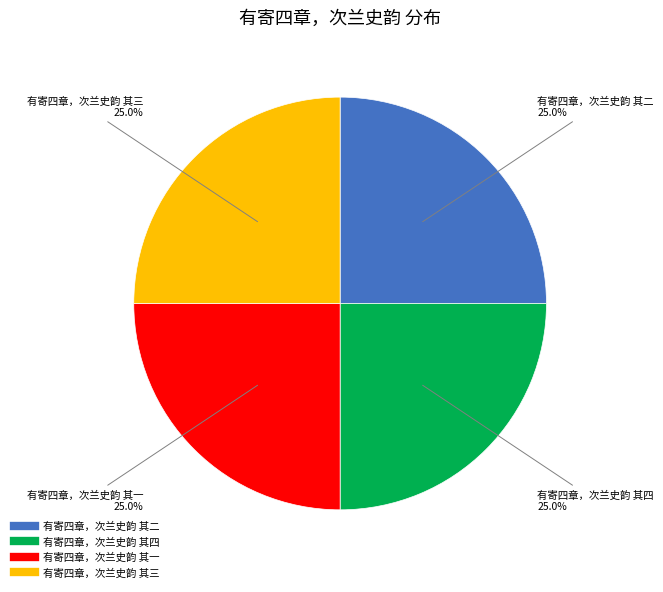

What percentage do 有寄四章，次兰史韵 其二 and 有寄四章，次兰史韵 其三 together represent?

50.0%